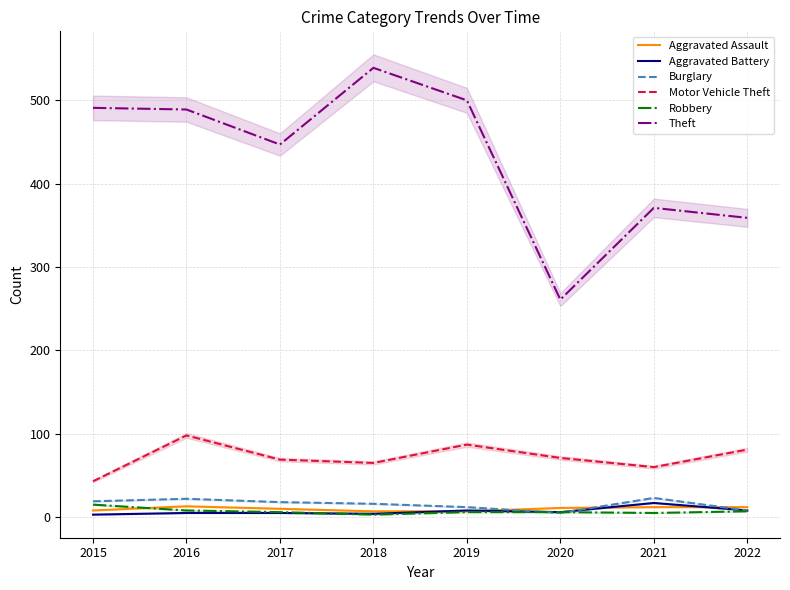

At which label does Aggravated Battery reach its minimum?

2015